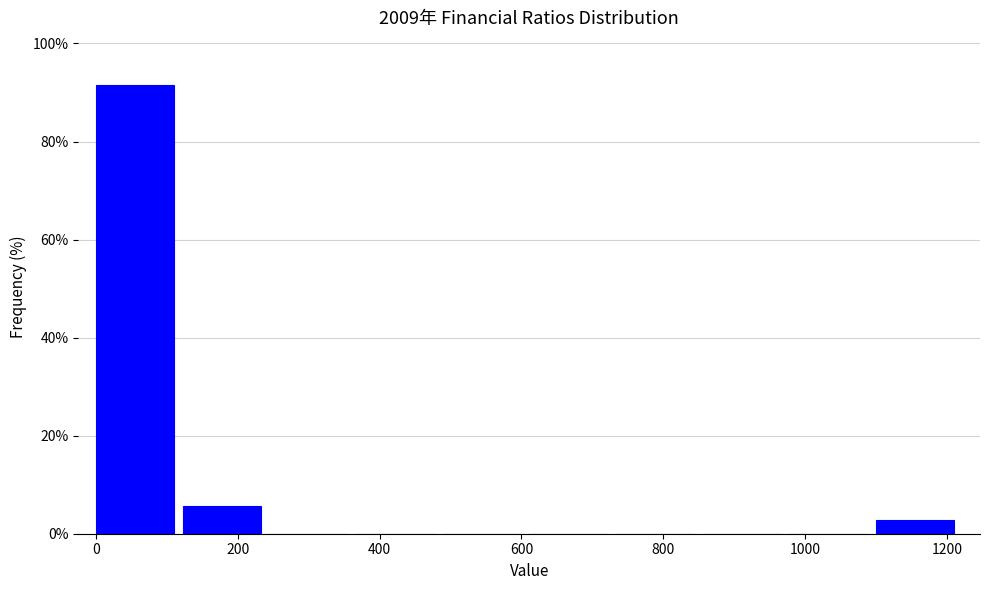

Reading left to right, transcribe this chart: for each bar, give the range it covers on the x-axis and its height. Neither the bar edges nor the heights are printed on the chart, so give them approximately, as read against the axes.

0 to 120: 92
120 to 240: 6
240 to 360: 0
360 to 480: 0
480 to 620: 0
620 to 740: 0
740 to 860: 0
860 to 980: 0
980 to 1100: 0
1100 to 1220: 2